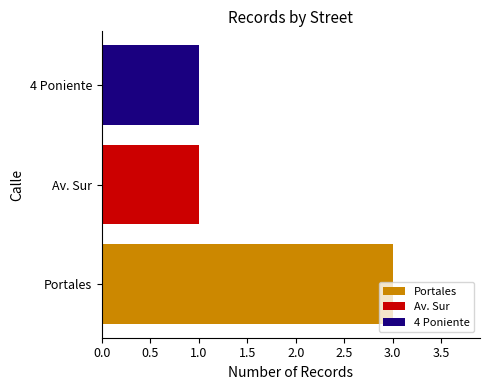

What is the maximum value shown in the chart?

3